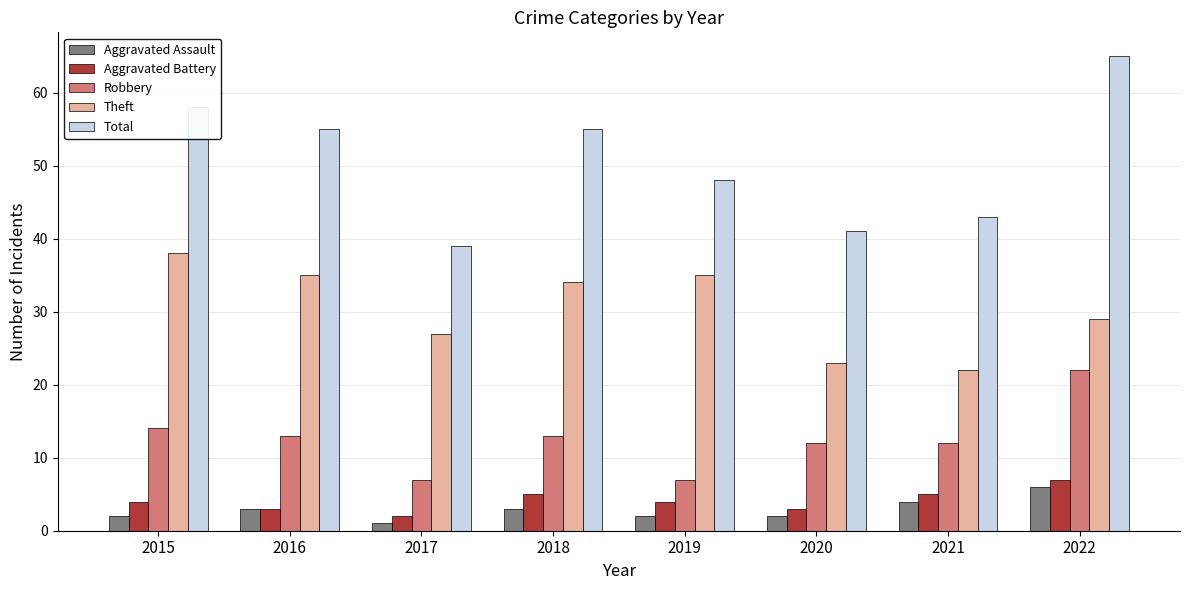

Which series has the largest range (max minus min)?

Total